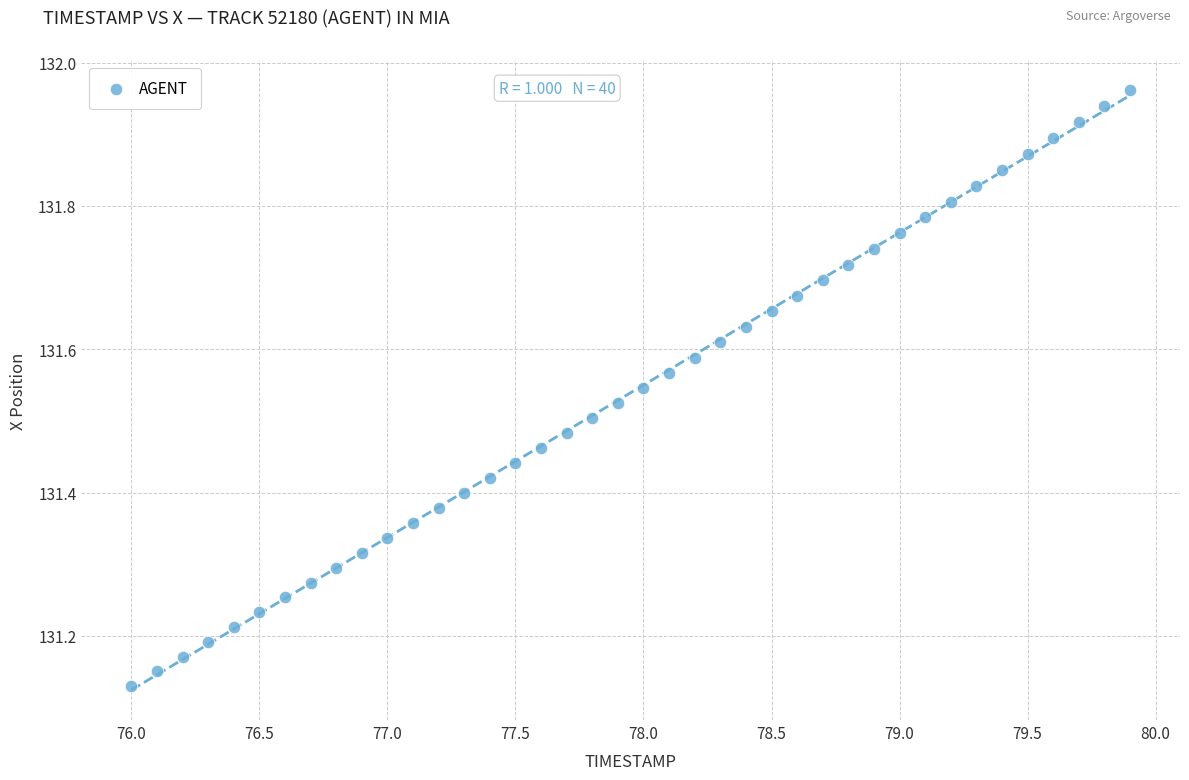

What is the range of Y values (max minus min)?

0.8